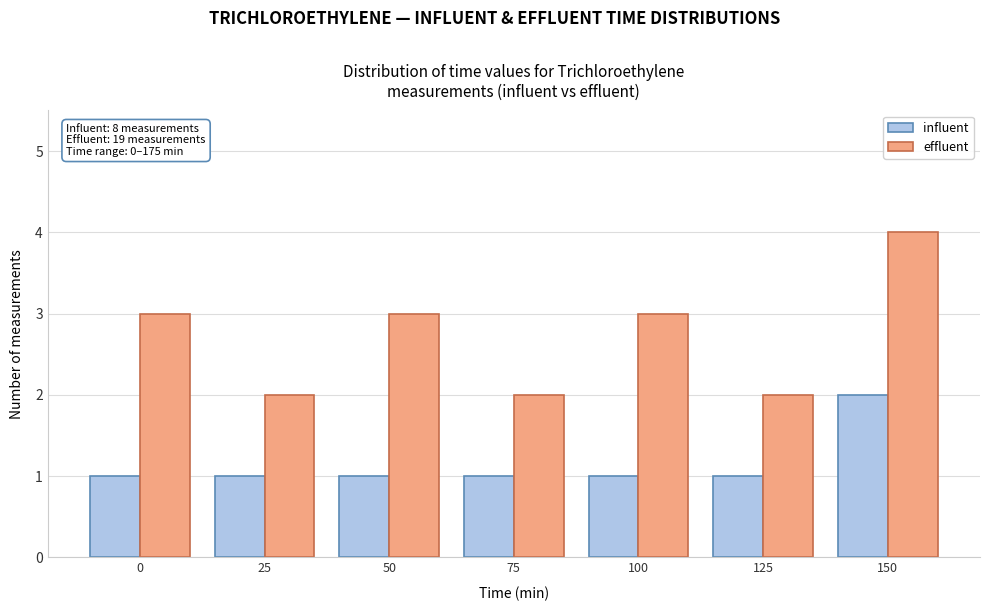

Reading left to right, extract all data points from this chart.

influent: 1	1	1	1	1	1	2
effluent: 3	2	3	2	3	2	4